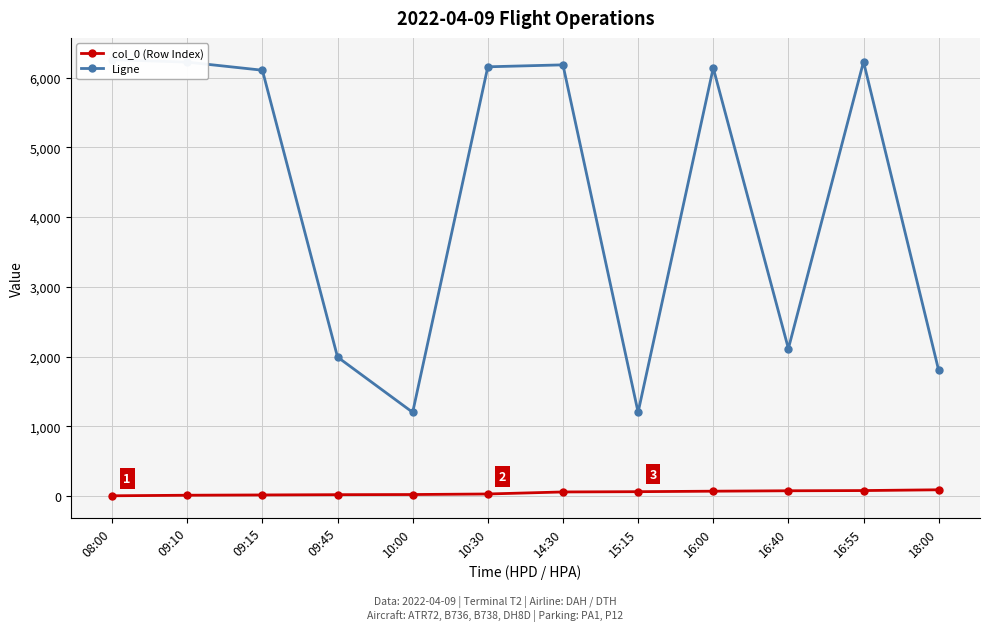

What is the sum of all col_0 (Row Index) values?

529